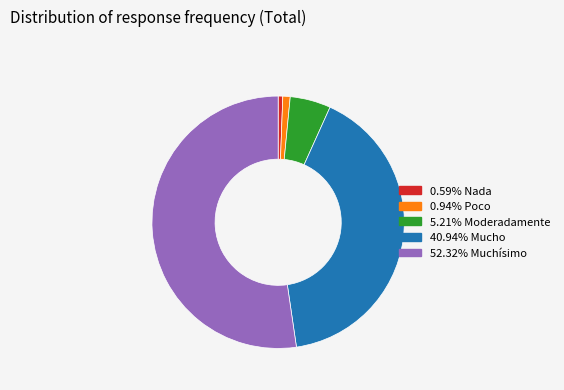

Is there a majority slice in this chart?

Yes